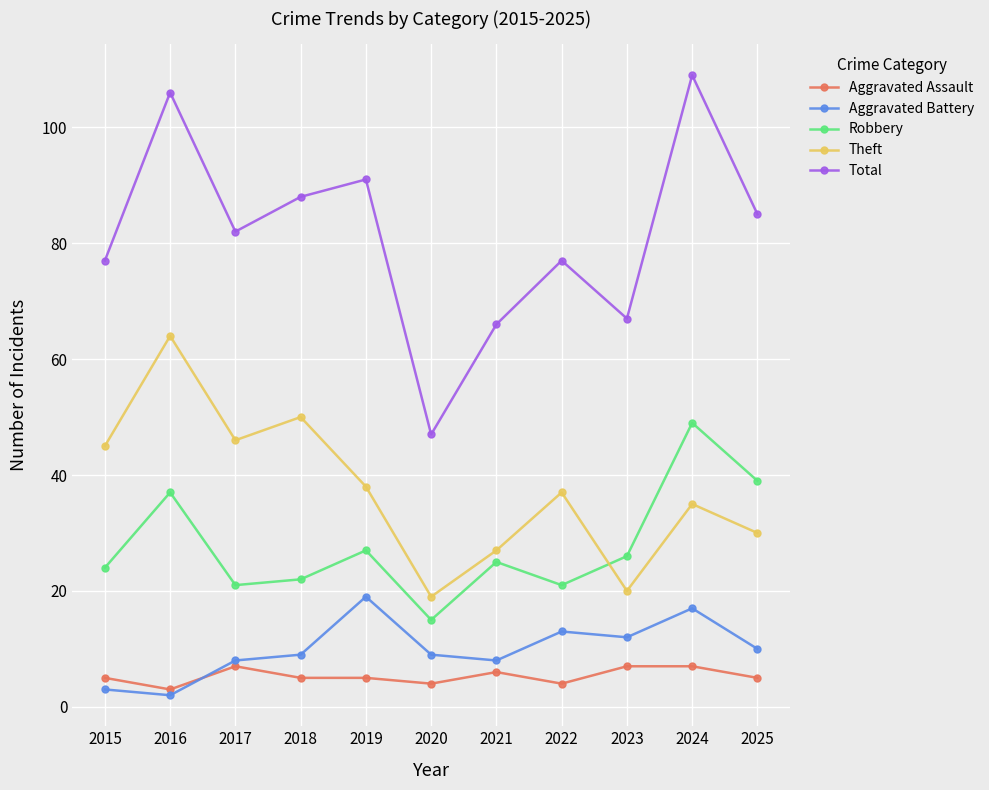

Rank the series at 2023 from highest to lowest value.

Total, Robbery, Theft, Aggravated Battery, Aggravated Assault